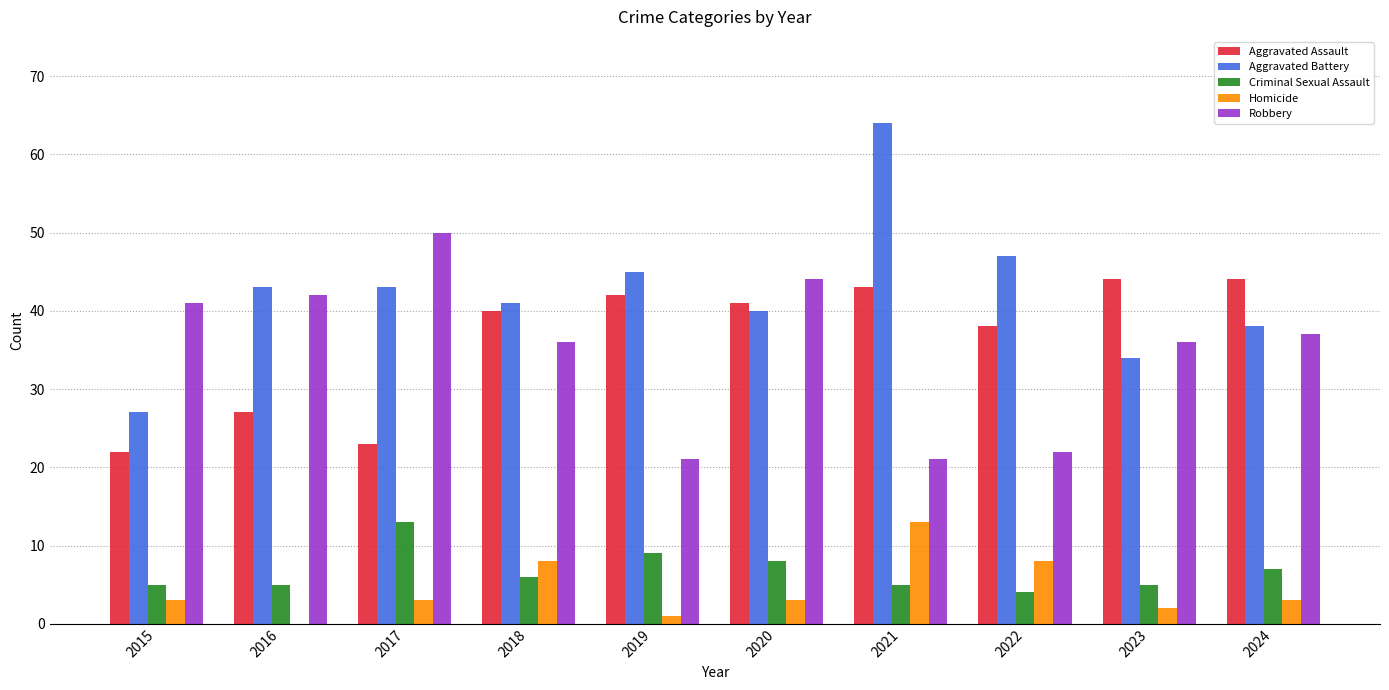

What is the approximate value of Aggravated Battery at 2023?

34